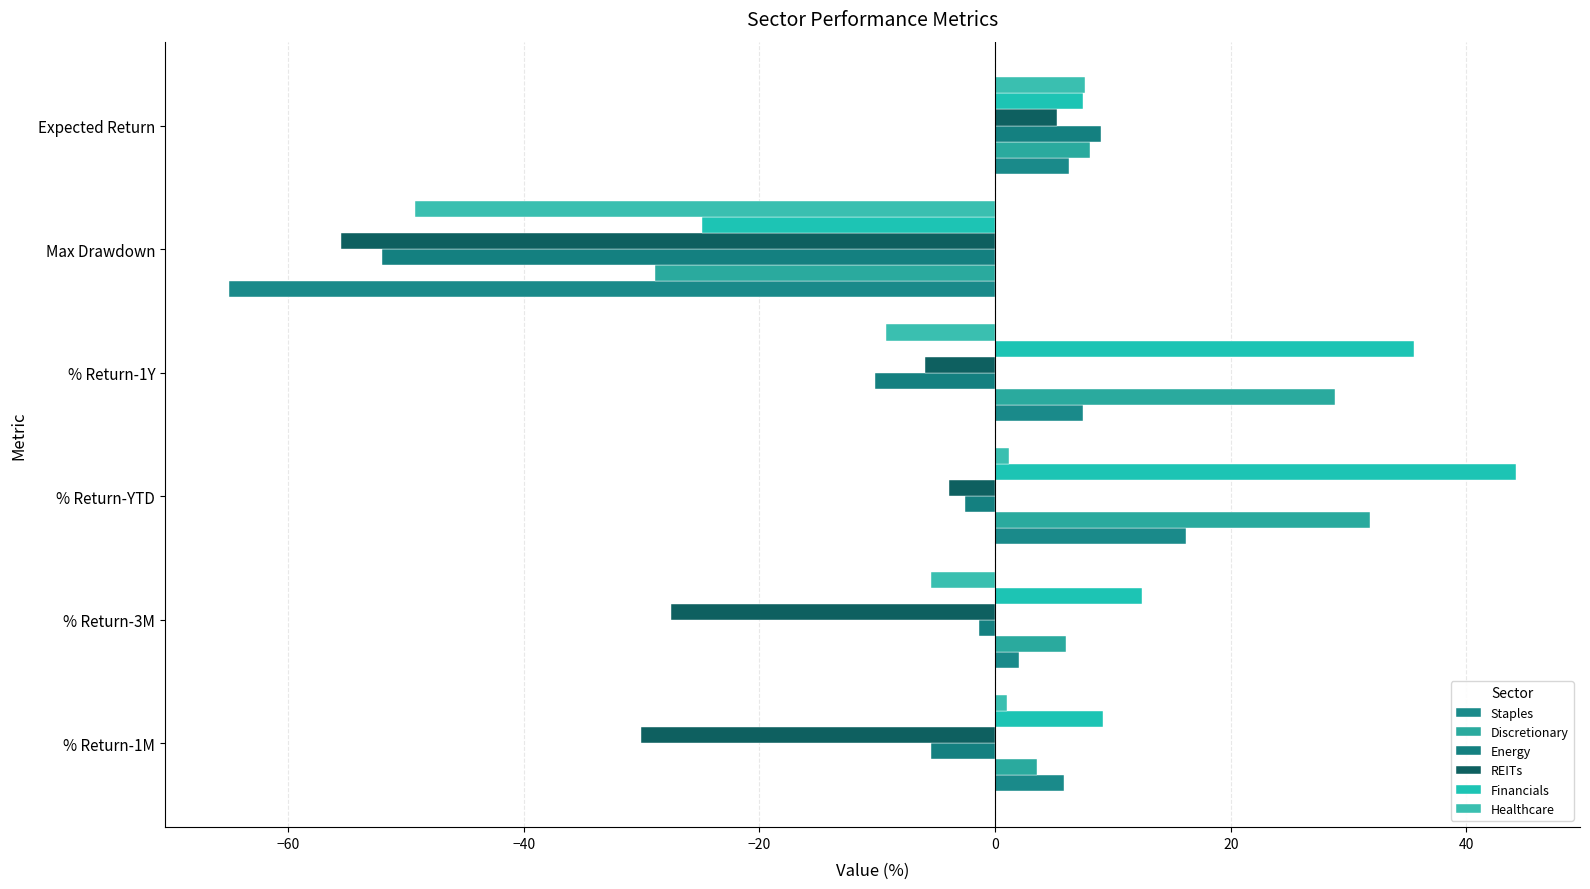

How many values in Staples are above zero?

5